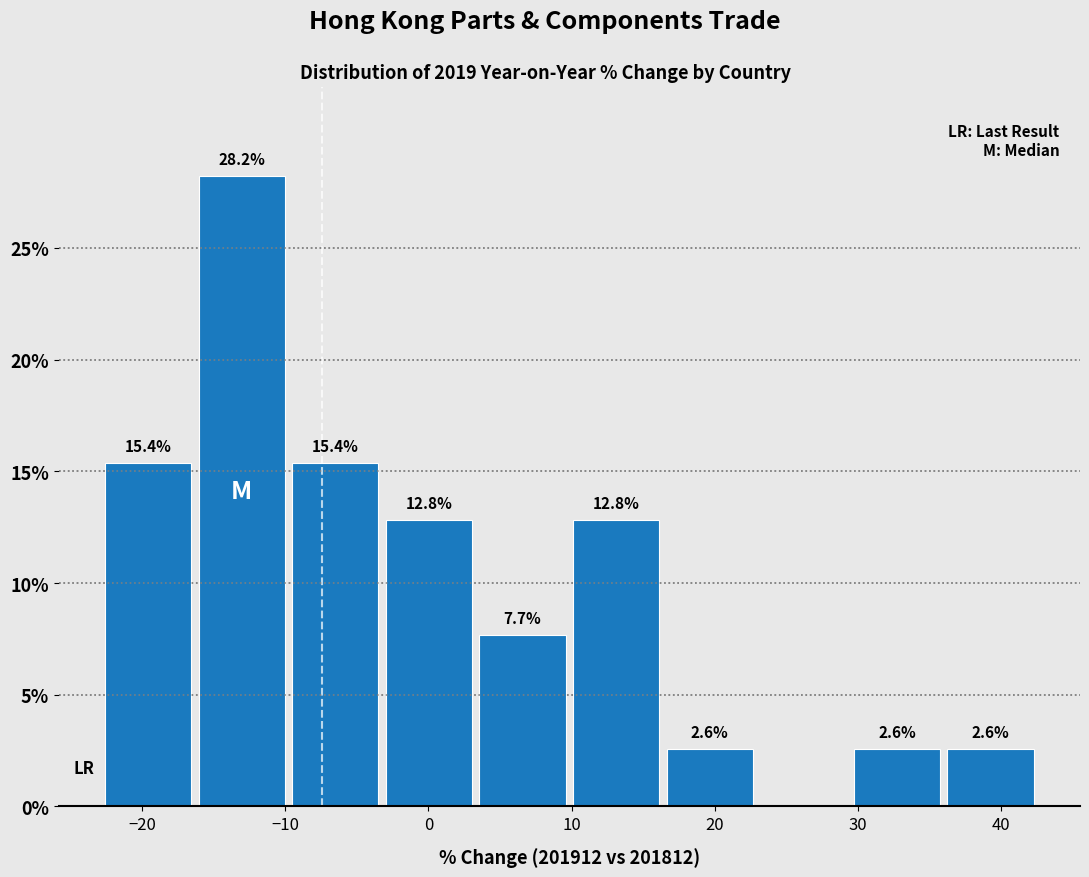

Over which range of the x-axis is the bar tallest?

-16 to -10